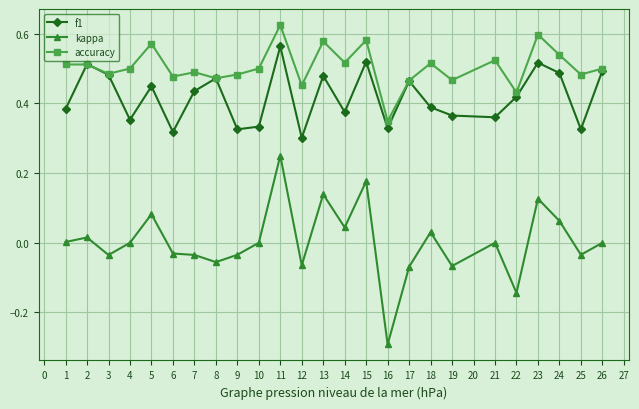

Is this an area chart (filled region under the line)?

No